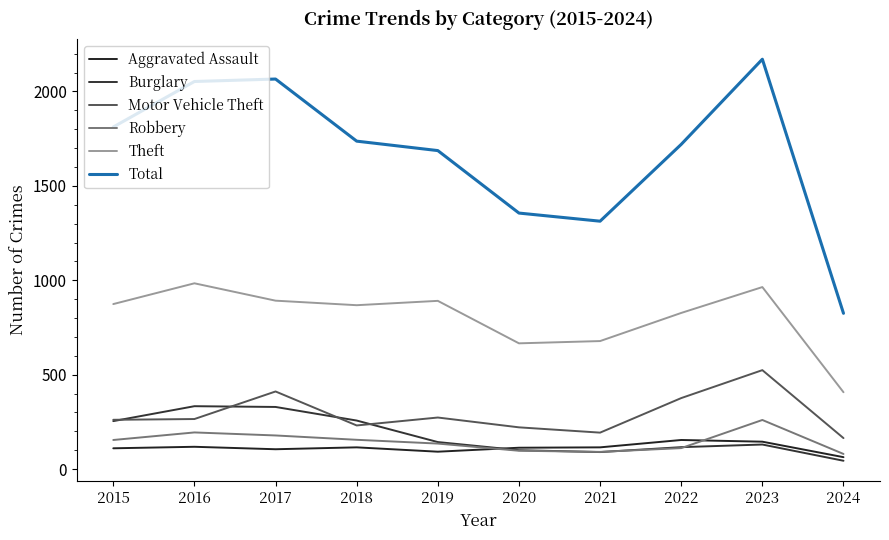

True or false: Aggravated Assault has a value of 118 at 2016.

True